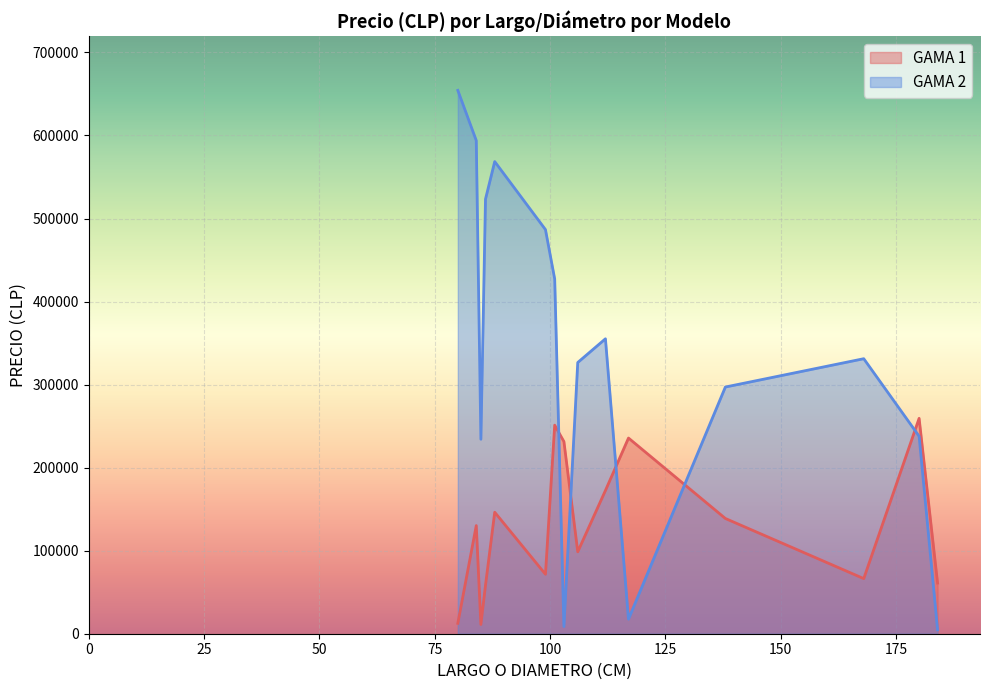

What is the lowest value of the GAMA 2 series?

4843